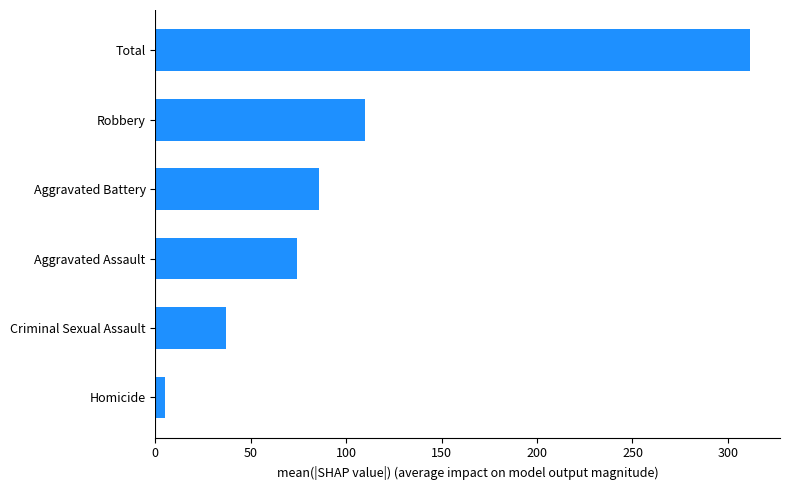

Reading top to bottom, what are all the values shown in this chart?

311.7	109.7	85.5	74.2	37.2	5.1